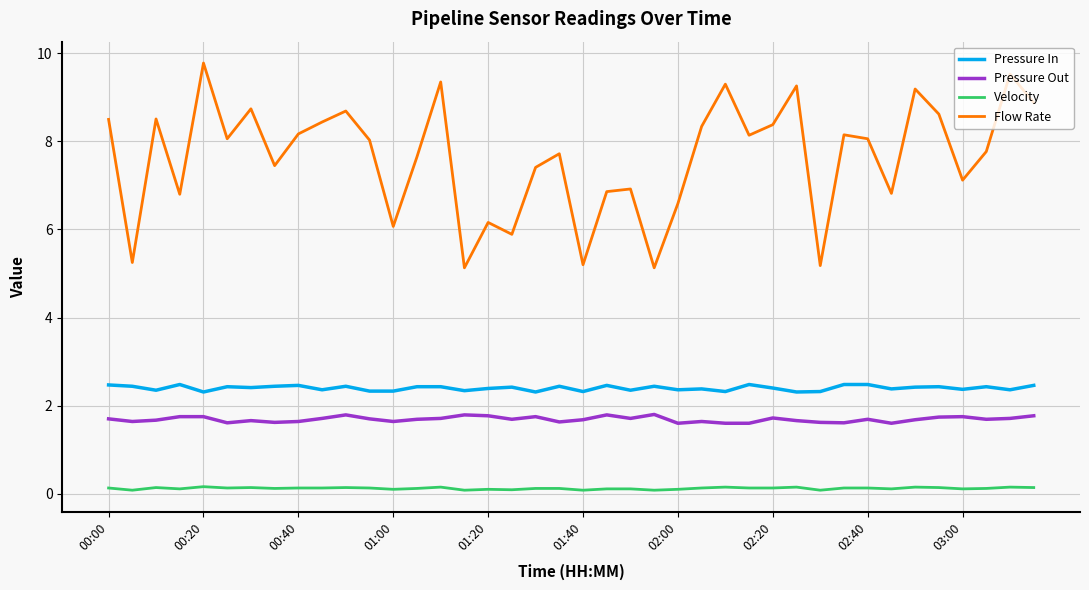

True or false: Pressure In and Pressure Out cross at least once.

False